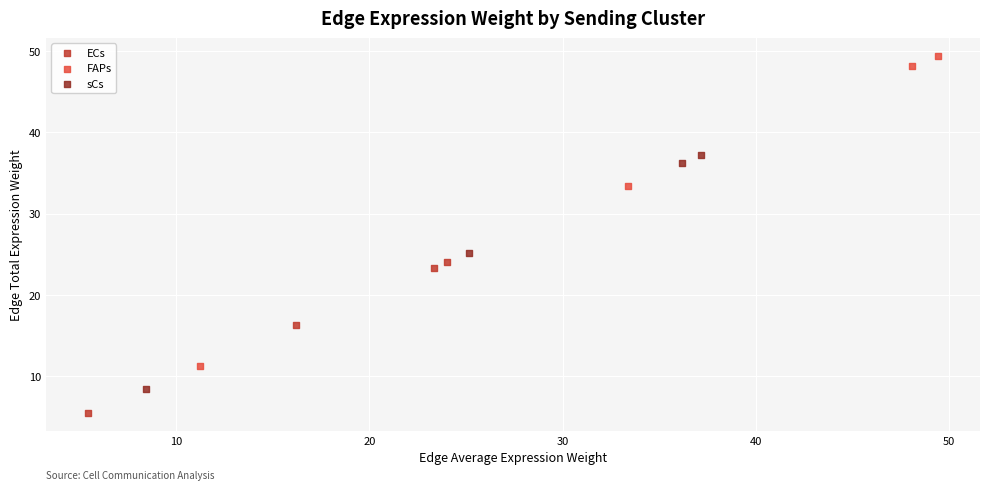

Which series reaches the minimum Y coordinate?

ECs